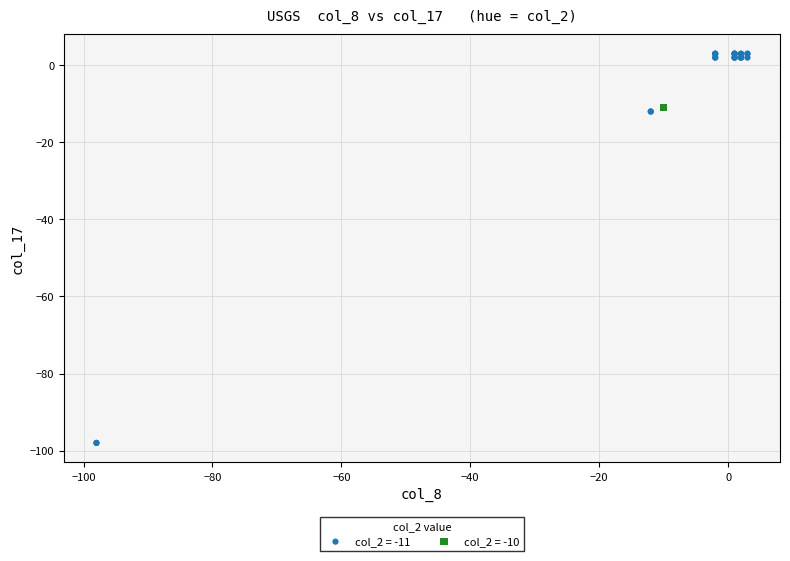

Which series reaches the minimum Y coordinate?

col_2 = -11